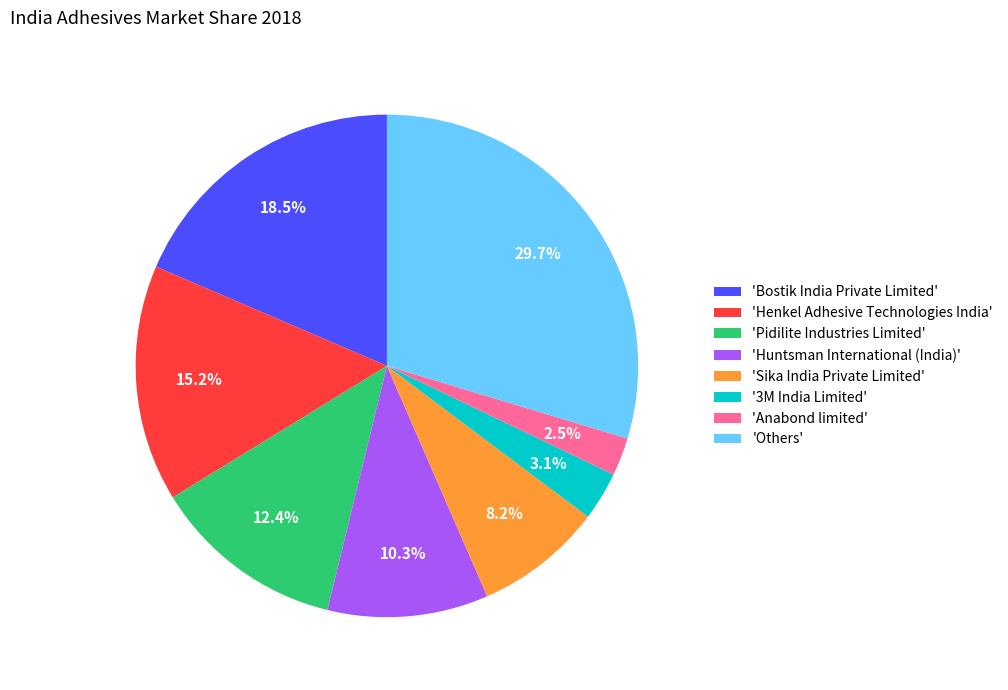

Is the sum of 'Henkel Adhesive Technologies India' and 'Sika India Private Limited' greater than half?

No